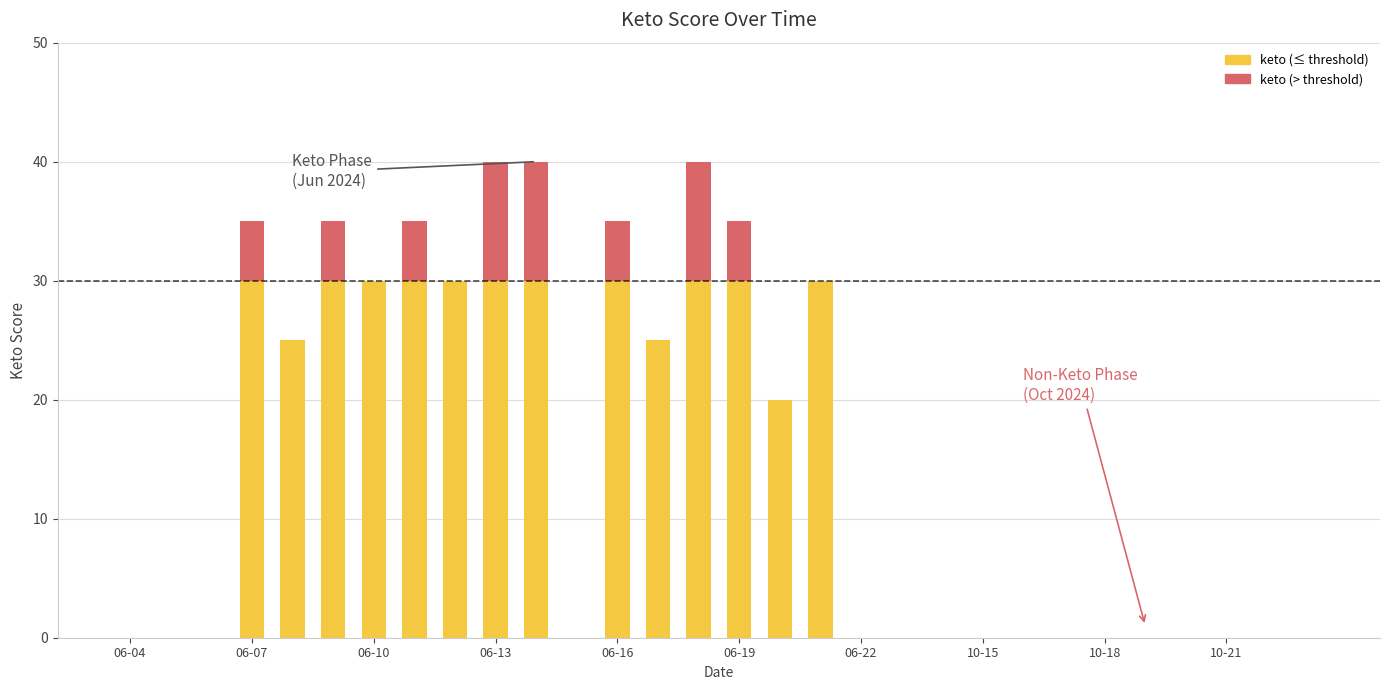

What is the label of the 27th bar from the left?

2024-10-20